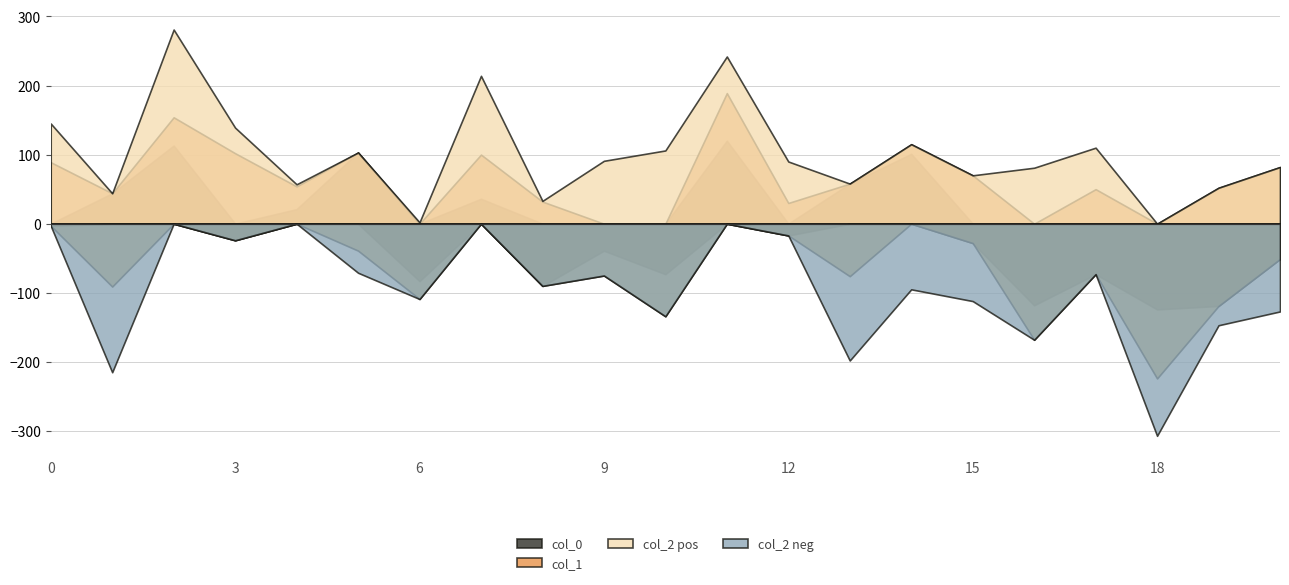

Read the col_0 value at 12, to the nearest 10.

-20